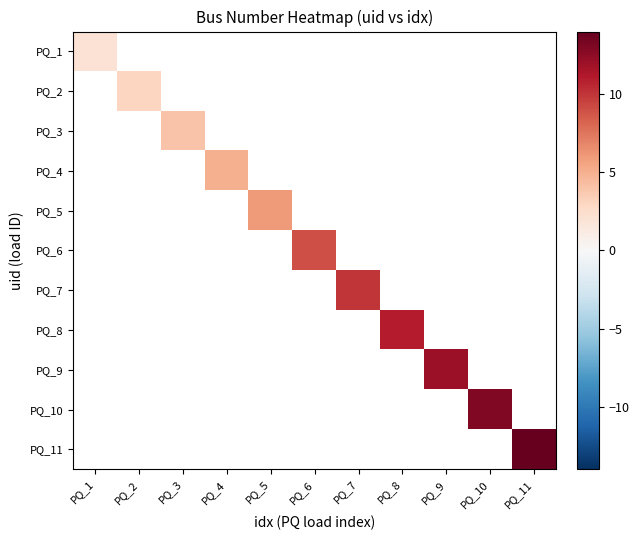

Reading right to left, list all the values displayed in this chart.

PQ_1: PQ_11=0	PQ_10=0	PQ_9=0	PQ_8=0	PQ_7=0	PQ_6=0	PQ_5=0	PQ_4=0	PQ_3=0	PQ_2=0	PQ_1=2
PQ_2: PQ_11=0	PQ_10=0	PQ_9=0	PQ_8=0	PQ_7=0	PQ_6=0	PQ_5=0	PQ_4=0	PQ_3=0	PQ_2=3	PQ_1=0
PQ_3: PQ_11=0	PQ_10=0	PQ_9=0	PQ_8=0	PQ_7=0	PQ_6=0	PQ_5=0	PQ_4=0	PQ_3=4	PQ_2=0	PQ_1=0
PQ_4: PQ_11=0	PQ_10=0	PQ_9=0	PQ_8=0	PQ_7=0	PQ_6=0	PQ_5=0	PQ_4=5	PQ_3=0	PQ_2=0	PQ_1=0
PQ_5: PQ_11=0	PQ_10=0	PQ_9=0	PQ_8=0	PQ_7=0	PQ_6=0	PQ_5=6	PQ_4=0	PQ_3=0	PQ_2=0	PQ_1=0
PQ_6: PQ_11=0	PQ_10=0	PQ_9=0	PQ_8=0	PQ_7=0	PQ_6=9	PQ_5=0	PQ_4=0	PQ_3=0	PQ_2=0	PQ_1=0
PQ_7: PQ_11=0	PQ_10=0	PQ_9=0	PQ_8=0	PQ_7=10	PQ_6=0	PQ_5=0	PQ_4=0	PQ_3=0	PQ_2=0	PQ_1=0
PQ_8: PQ_11=0	PQ_10=0	PQ_9=0	PQ_8=11	PQ_7=0	PQ_6=0	PQ_5=0	PQ_4=0	PQ_3=0	PQ_2=0	PQ_1=0
PQ_9: PQ_11=0	PQ_10=0	PQ_9=12	PQ_8=0	PQ_7=0	PQ_6=0	PQ_5=0	PQ_4=0	PQ_3=0	PQ_2=0	PQ_1=0
PQ_10: PQ_11=0	PQ_10=13	PQ_9=0	PQ_8=0	PQ_7=0	PQ_6=0	PQ_5=0	PQ_4=0	PQ_3=0	PQ_2=0	PQ_1=0
PQ_11: PQ_11=14	PQ_10=0	PQ_9=0	PQ_8=0	PQ_7=0	PQ_6=0	PQ_5=0	PQ_4=0	PQ_3=0	PQ_2=0	PQ_1=0